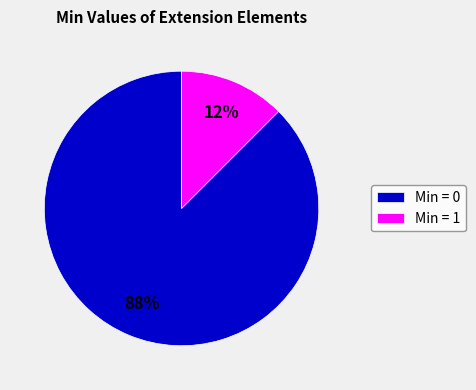

To the nearest percent, what is the average slice percentage?

50%